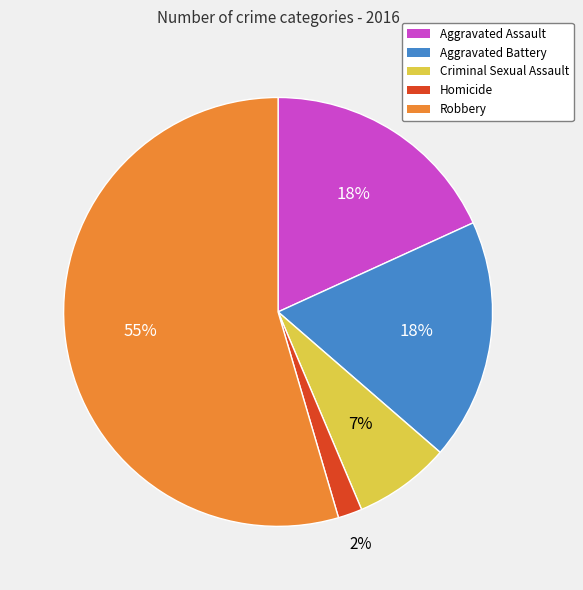

To the nearest percent, what is the difference between the largest and smallest slice percentages?

53%